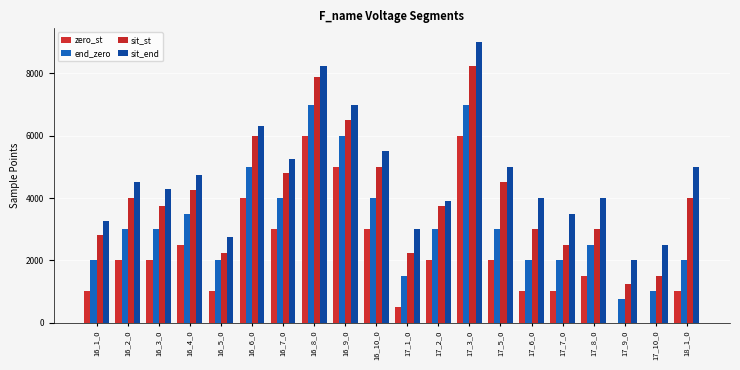

What is the sum of the zero_st values at 17_10_0 and 17_6_0?

1000